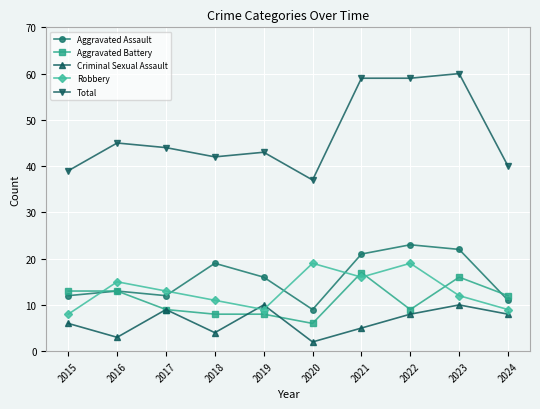

What is the value of the Total point at the 9th from the left?

60